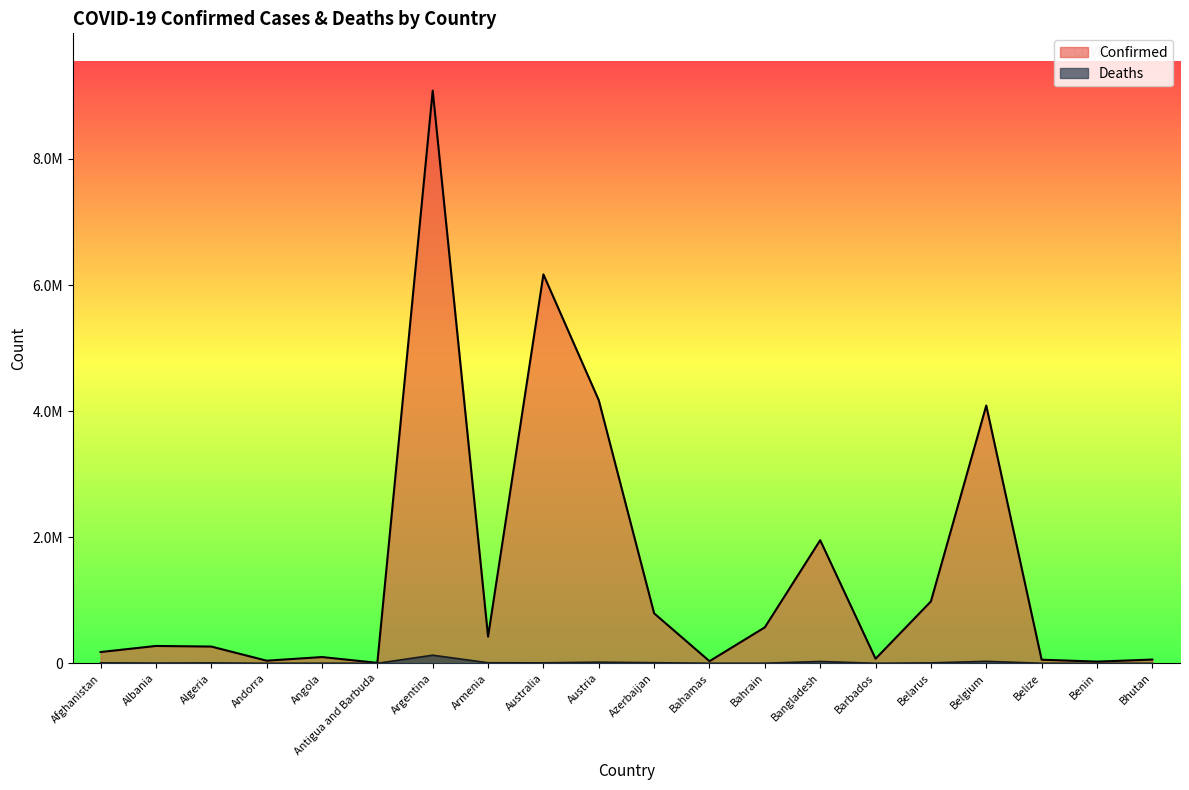

What position from the right is Antigua and Barbuda?

15